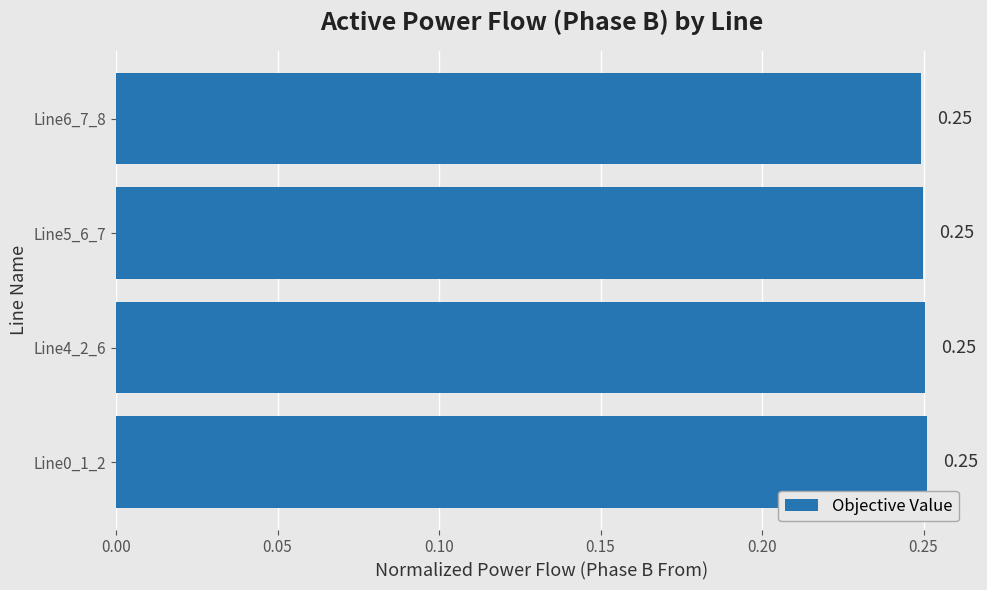

Does the chart contain stacked bars?

No